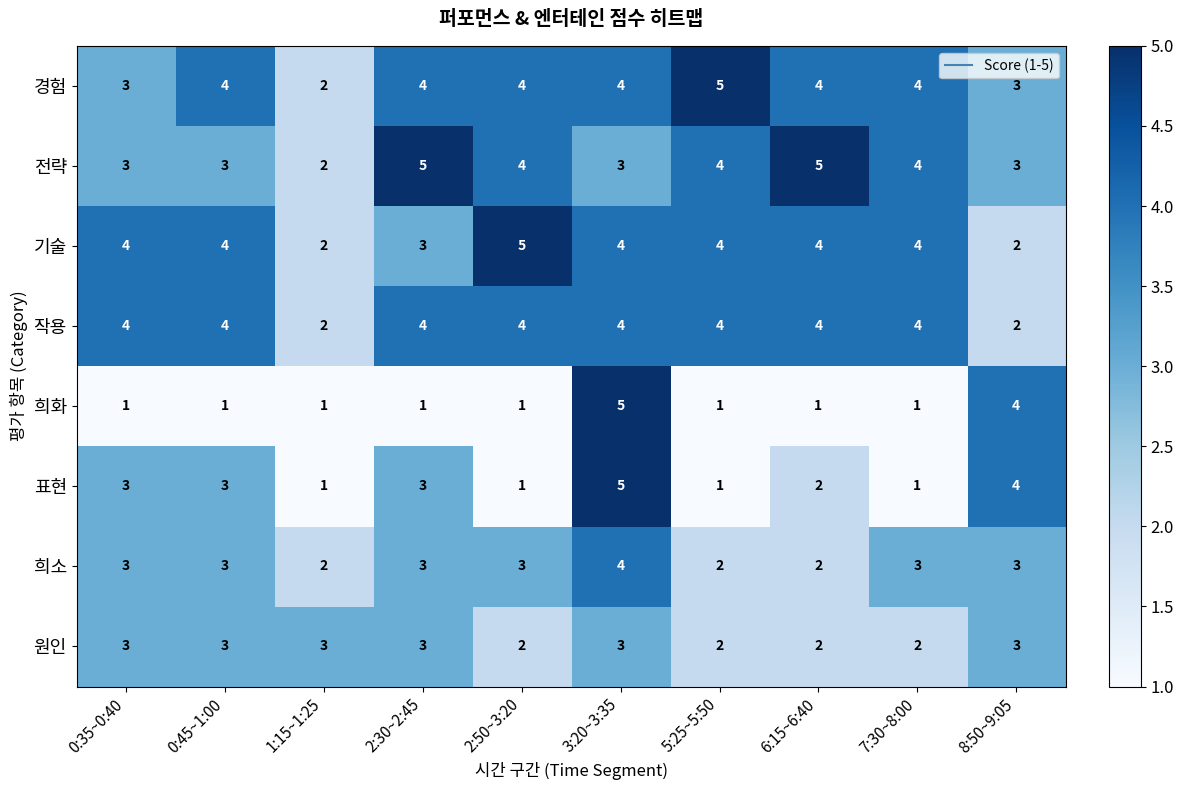

At how many categories does at least one series exceed 2?

10